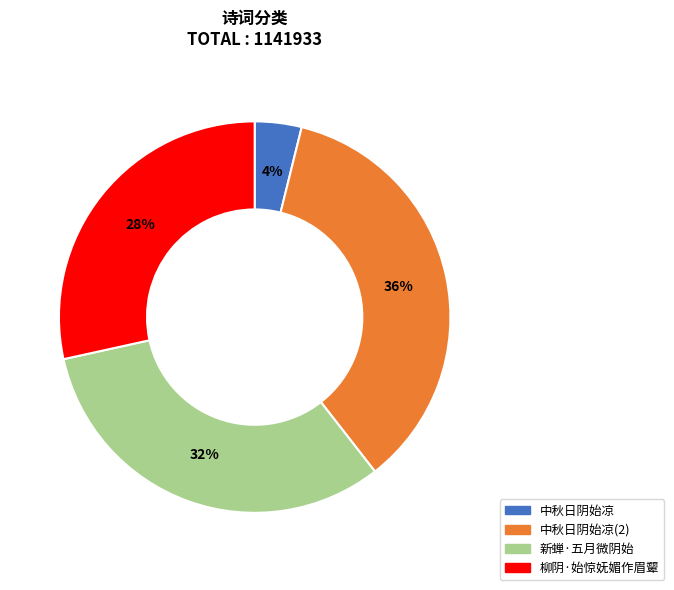

Is there a majority slice in this chart?

No